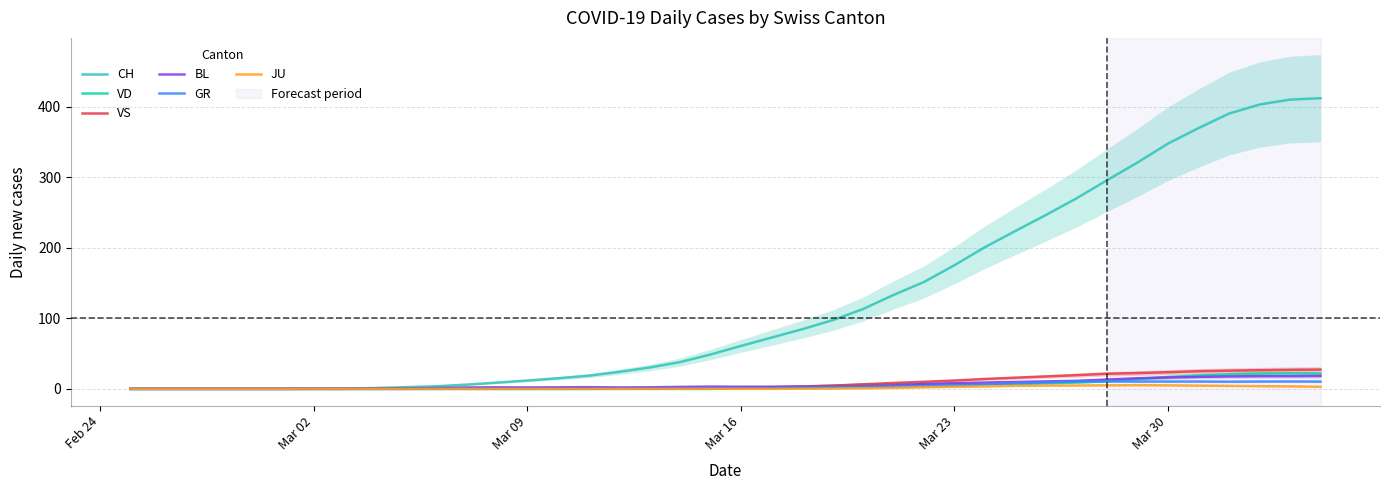

Reading left to right, what are all the values shown in this chart?

CH: 0.0	0.0	0.0	0.0	0.0	0.0	0.2	0.4	1.2	2.4	3.6	6.0	8.8	11.8	15.0	18.6	24.0	30.2	37.8	48.6	60.8	72.6	84.4	97.2	113.0	133.0	151.4	175.2	200.8	223.8	246.4	270.0	295.6	320.8	347.6	369.6	390.2	403.0	410.0	412.0
VD: 0.0	0.0	0.0	0.0	0.0	0.0	0.0	0.0	0.0	0.0	0.0	0.0	0.0	0.0	0.0	0.0	0.0	0.0	0.0	0.0	1.0	2.0	3.2	4.4	6.0	6.4	6.8	7.0	6.8	6.8	7.8	9.0	10.8	13.8	16.8	19.0	20.6	21.6	22.0	21.7
VS: 0.0	0.0	0.0	0.0	0.0	0.0	0.0	0.0	0.0	0.0	0.2	0.4	0.6	0.8	1.0	1.0	1.0	1.0	1.2	1.4	1.6	2.4	3.4	4.6	6.4	8.4	10.0	11.8	14.0	15.8	17.6	19.4	21.4	22.4	23.6	25.0	25.8	26.4	27.0	27.3
BL: 0.0	0.0	0.0	0.0	0.0	0.0	0.0	0.0	0.4	0.8	1.2	2.0	2.2	2.0	2.2	2.4	2.0	2.2	2.8	3.2	3.0	3.0	3.0	3.0	3.4	5.0	6.8	8.0	9.0	9.8	10.6	11.4	13.2	15.0	16.2	17.0	17.6	18.0	18.0	18.3
GR: 0.0	0.0	0.0	0.0	0.0	0.0	0.0	0.0	0.0	0.0	0.0	0.0	0.0	0.0	0.0	0.0	0.2	0.2	0.4	0.6	1.0	1.2	1.8	2.2	2.6	3.2	3.8	4.8	6.4	8.0	9.2	10.4	10.6	10.4	10.4	10.4	10.2	10.4	10.5	10.3
JU: 0.0	0.0	0.0	0.0	0.0	0.0	0.0	0.0	0.0	0.0	0.0	0.0	0.0	0.0	0.0	0.0	0.0	0.0	0.0	0.0	0.0	0.0	0.2	0.4	0.8	1.4	2.2	2.8	3.4	4.2	4.6	4.8	5.0	5.2	5.0	4.6	4.2	3.8	3.5	3.0